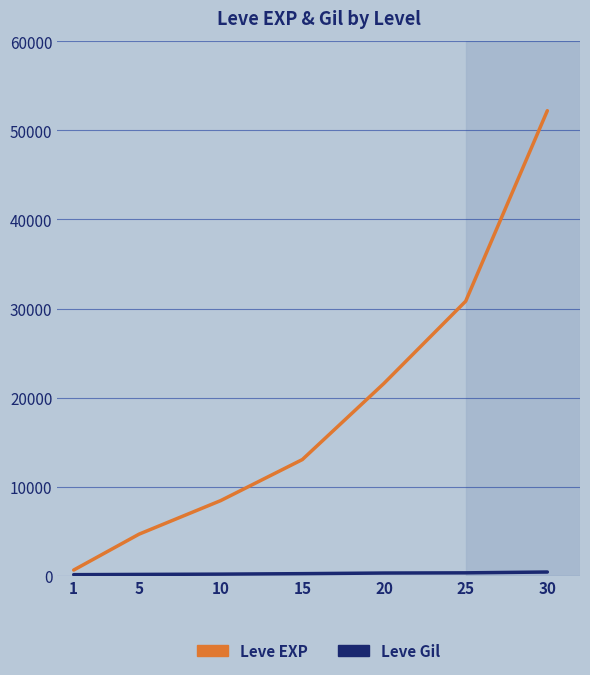

Count the number of categories in the chart.

7